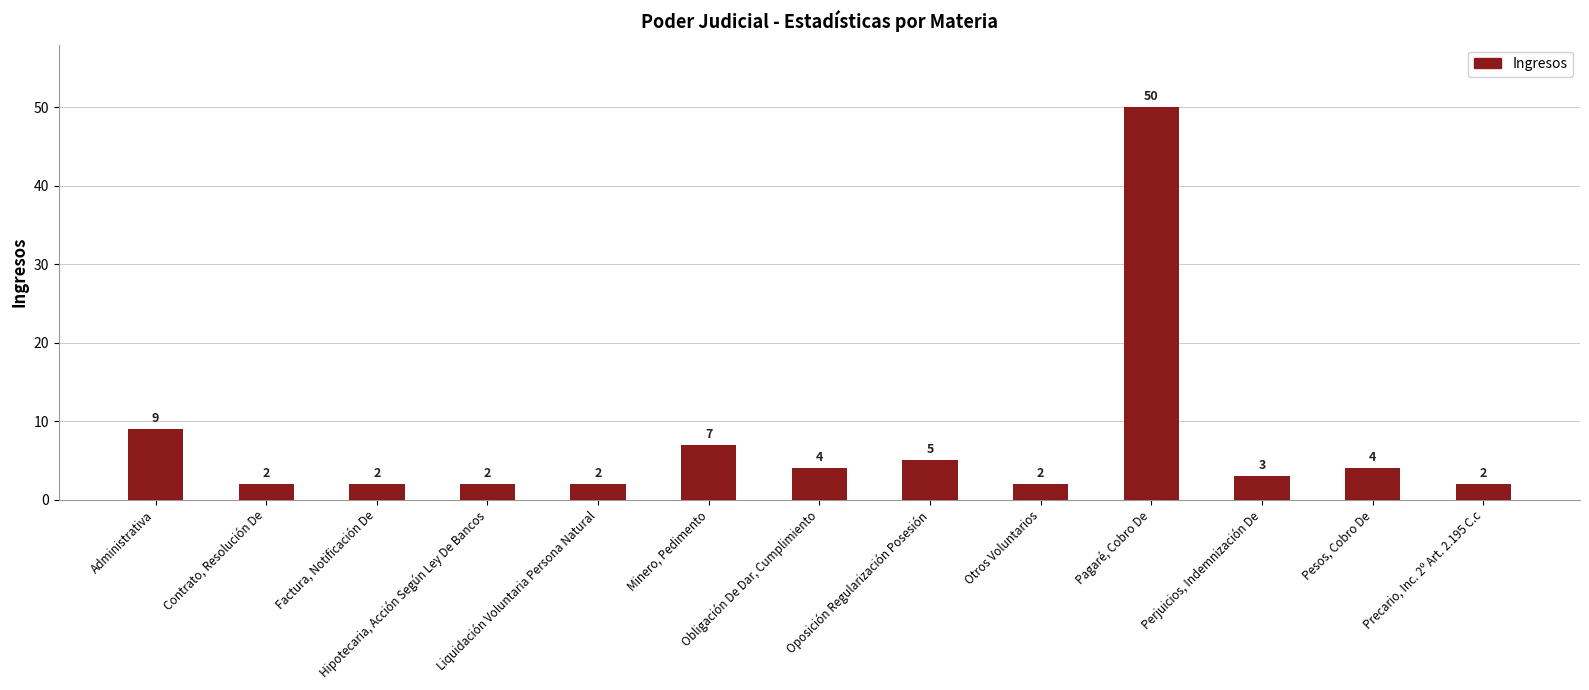

Reading left to right, transcribe all the data shown in this chart.

Administrativa=9	Contrato, Resolución De=2	Factura, Notificación De=2	Hipotecaria, Acción Según Ley De Bancos=2	Liquidación Voluntaria Persona Natural=2	Minero, Pedimento=7	Obligación De Dar, Cumplimiento=4	Oposición Regularización Posesión=5	Otros Voluntarios=2	Pagaré, Cobro De=50	Perjuicios, Indemnización De=3	Pesos, Cobro De=4	Precario, Inc. 2º Art. 2.195 C.c=2